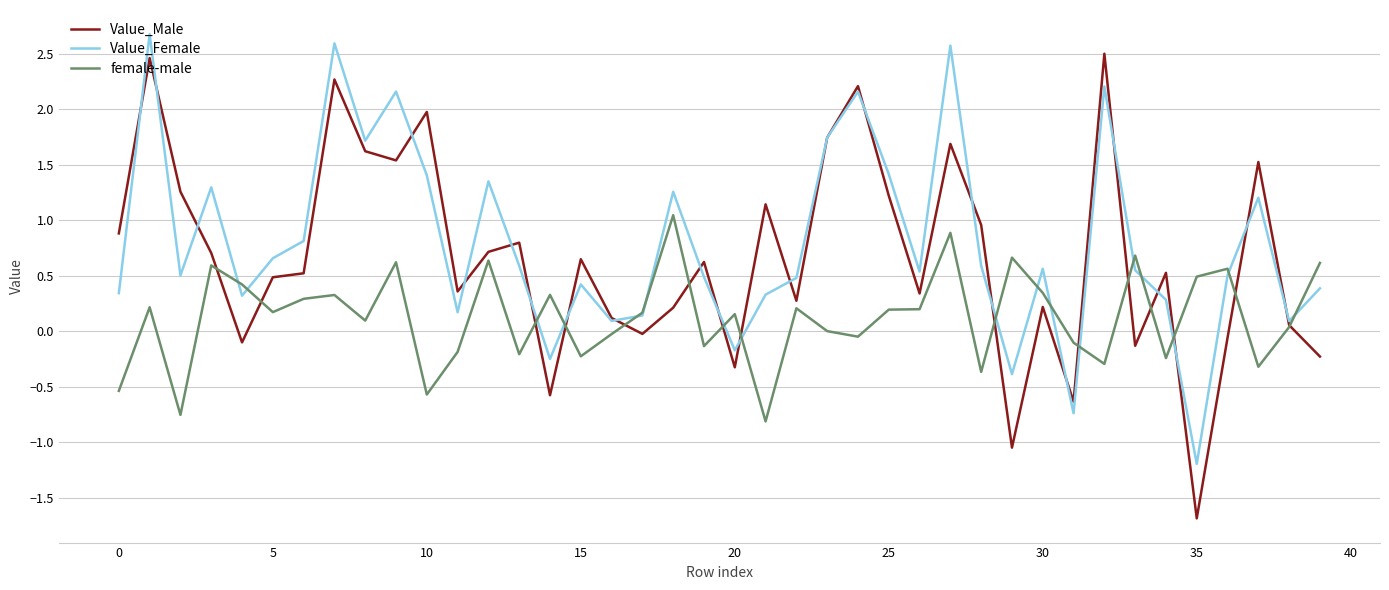

Rank the series by their average value, from highest to lowest.

Value_Female, Value_Male, female-male